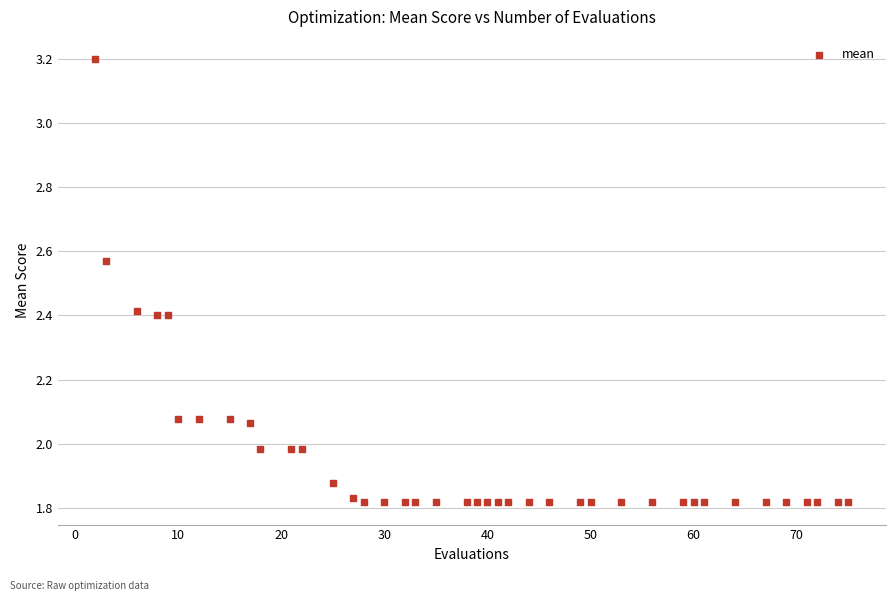

What is the range of Y values (max minus min)?

1.4